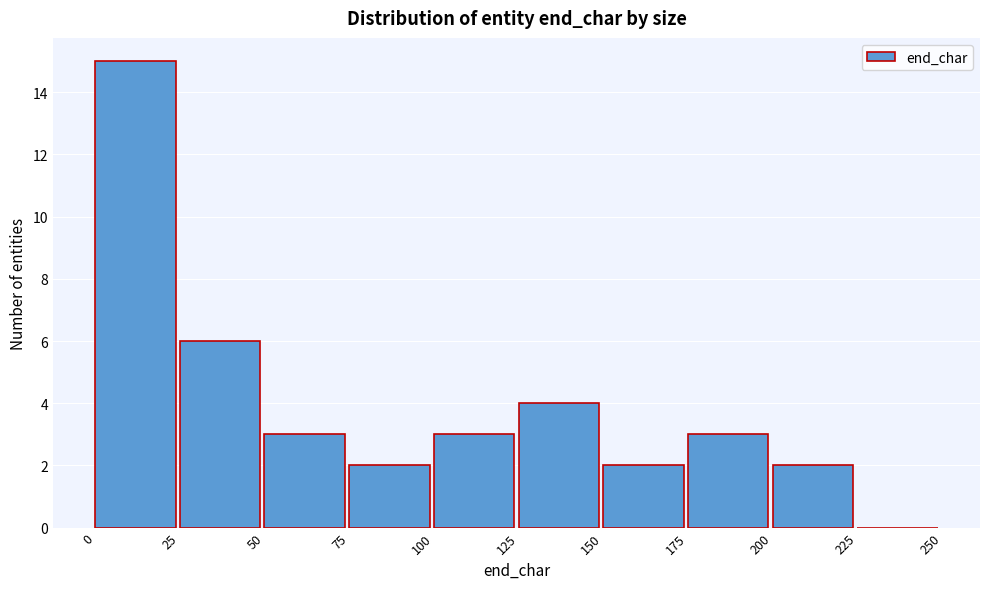

Reading left to right, list every bar in this chart as the range it spans on the x-axis followed by its height. The values are not printed on the chart, so give them approximately, as read against the axis.

0 to 25: 15
25 to 50: 6
50 to 75: 3
75 to 100: 2
100 to 125: 3
125 to 150: 4
150 to 175: 2
175 to 200: 3
200 to 225: 2
225 to 250: 0